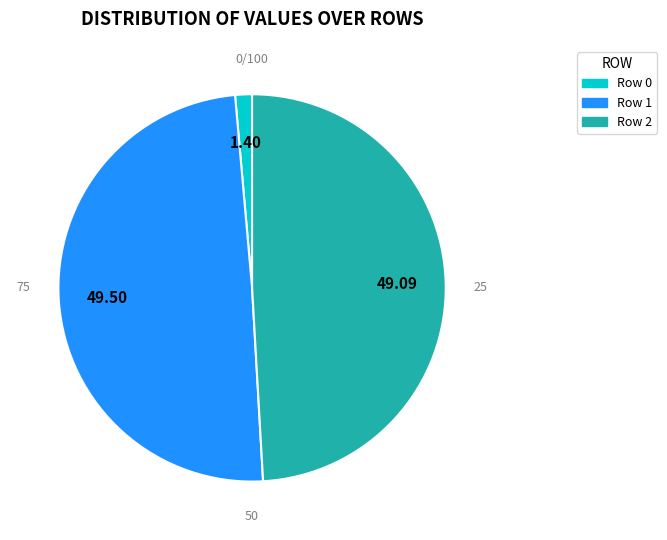

Does any single category account for the majority?

No